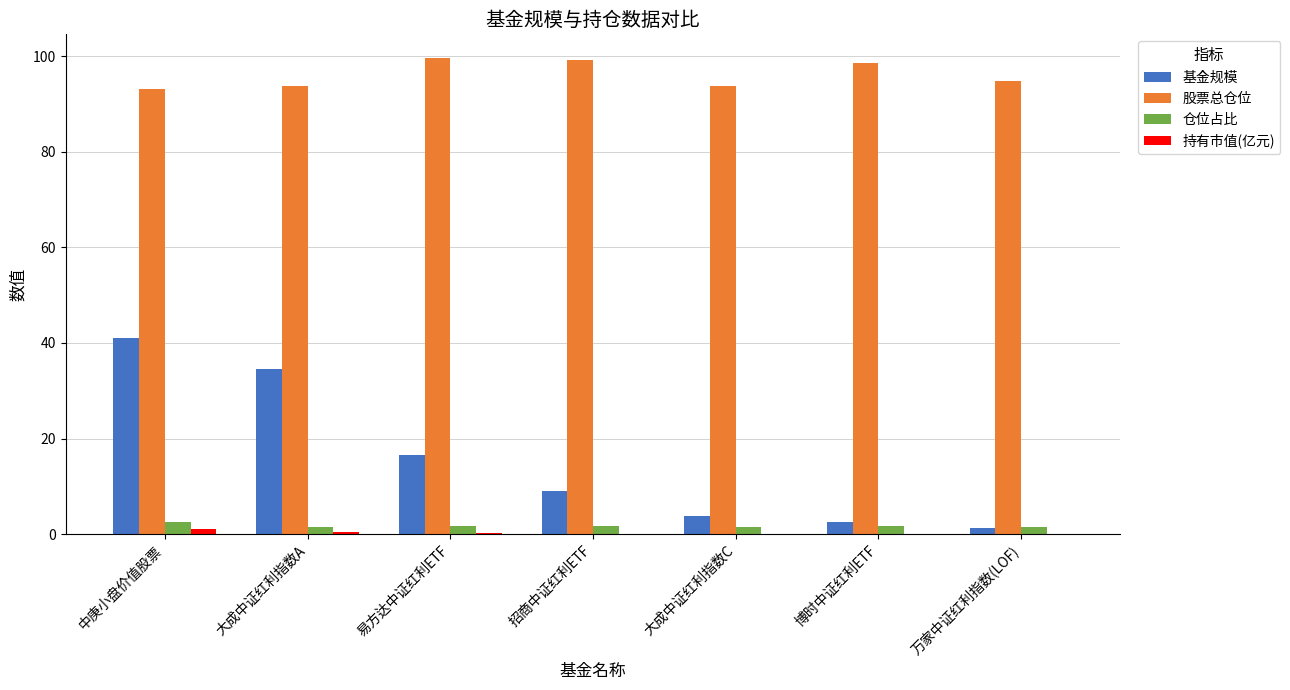

Between 大成中证红利指数A and 招商中证红利ETF, which series saw the biggest shift?

基金规模